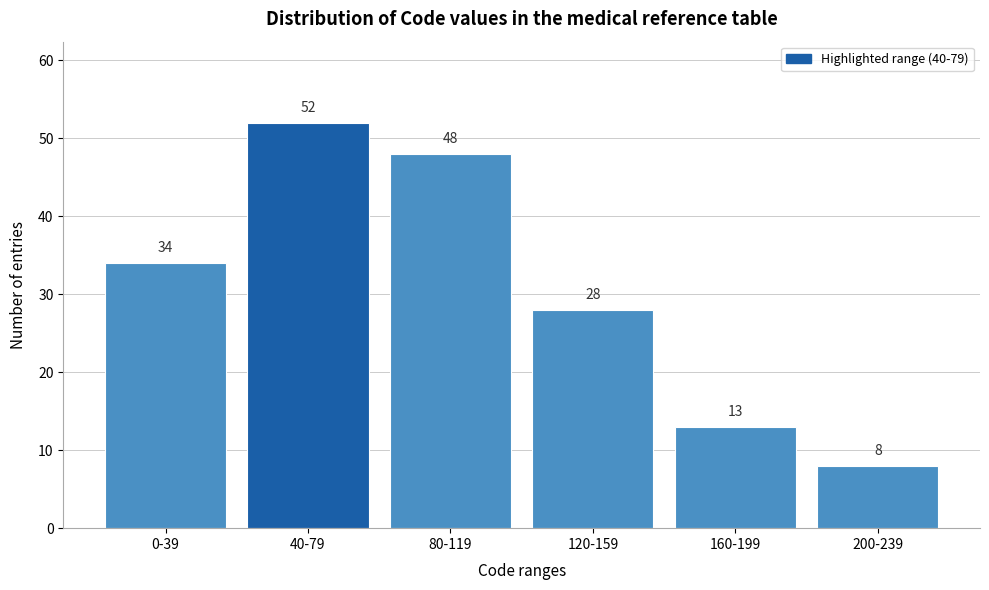

Reading left to right, transcribe all the data shown in this chart.

0-39=34	40-79=52	80-119=48	120-159=28	160-199=13	200-239=8